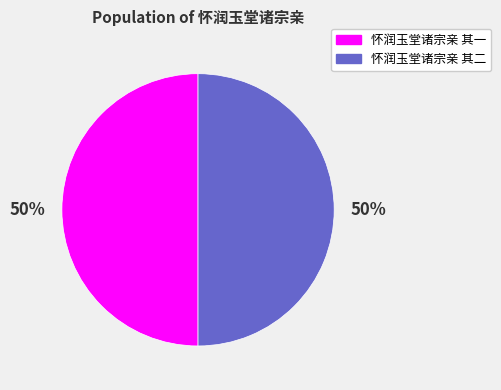

Is it true that 怀润玉堂诸宗亲 其二 is 58% of the pie?

False